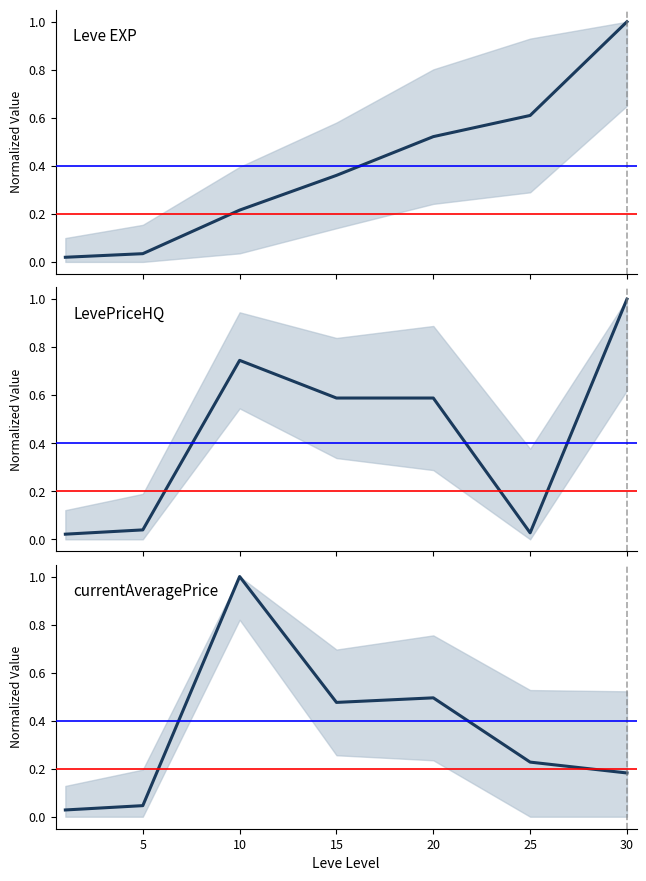

True or false: currentAveragePrice has more than 0 interior local peaks.

True